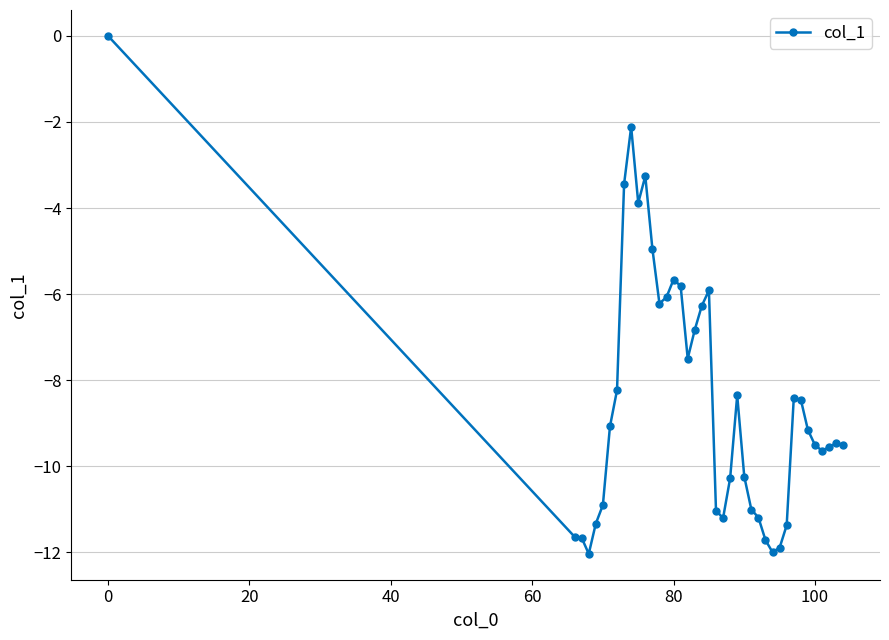

What is the difference between the second highest and second lowest values?

9.9